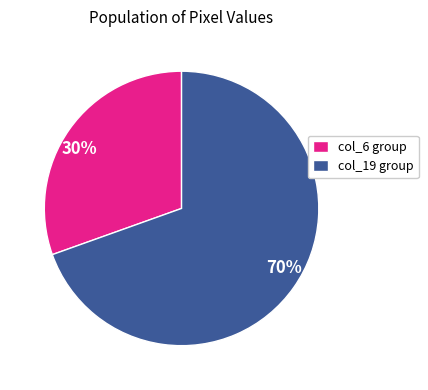

Is there a majority slice in this chart?

Yes